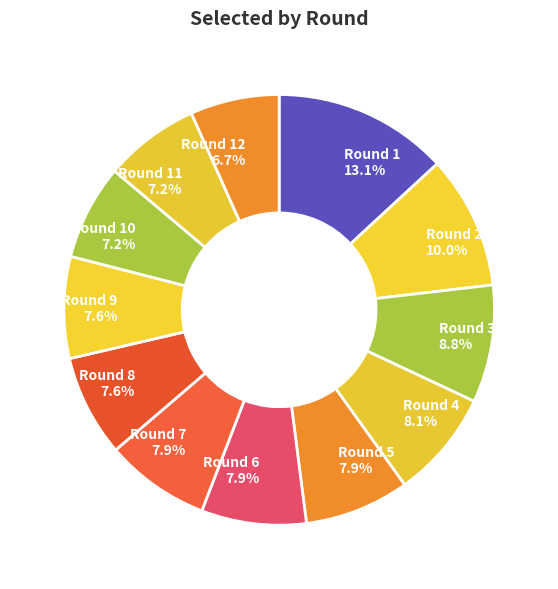

To the nearest percent, what is the difference between the largest and smallest slice percentages?

6%